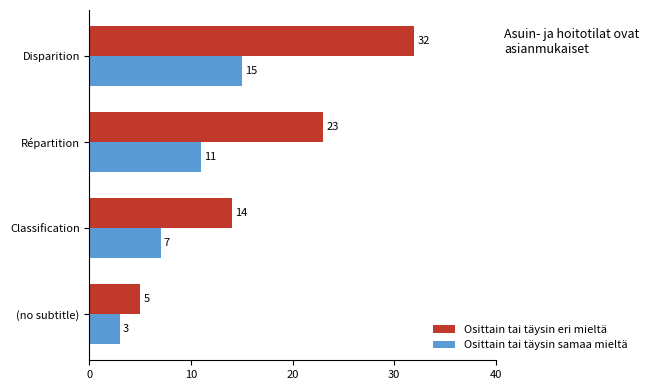

Rank the series by their maximum value, from lowest to highest.

Osittain tai täysin samaa mieltä, Osittain tai täysin eri mieltä